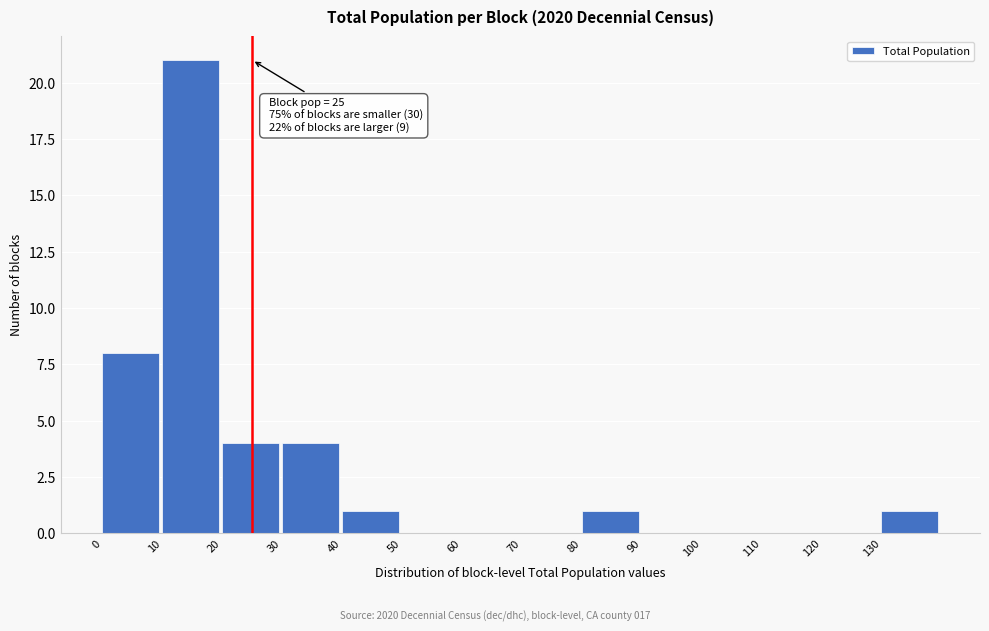

Over which range of the x-axis is the bar tallest?

10 to 20